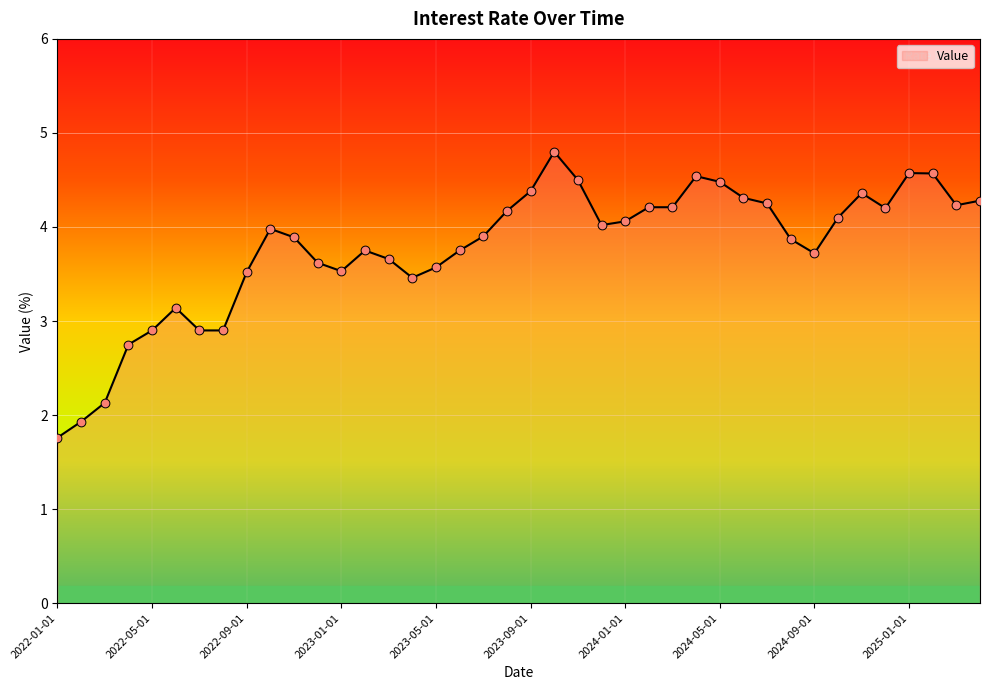

What is the difference between the maximum and minimum values?

3.0